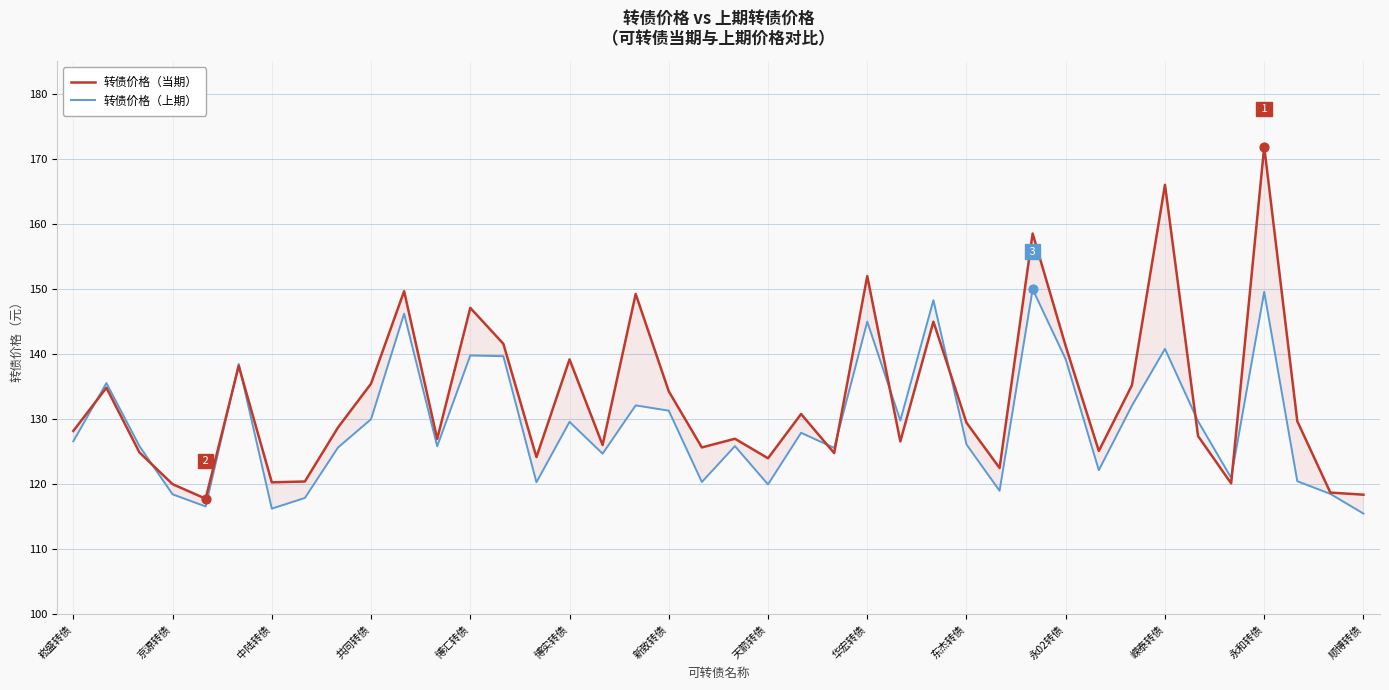

What are all the series names shown in the legend?

转债价格（当期）, 转债价格（上期）